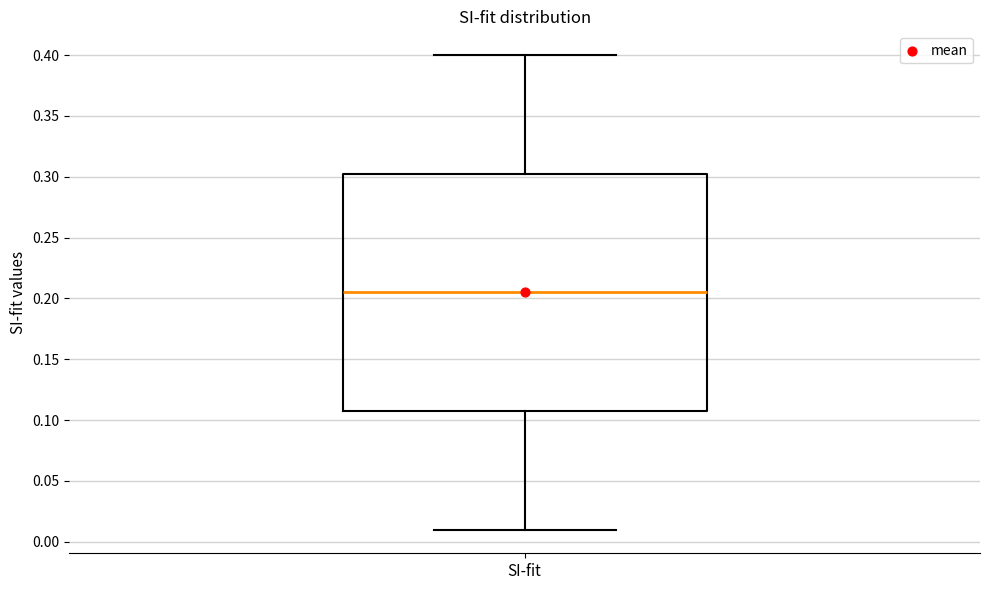

Where is the upper edge of the box for SI-fit on the y-axis? The values are not printed on the chart, so give them approximately, as read against the axis.

0.305